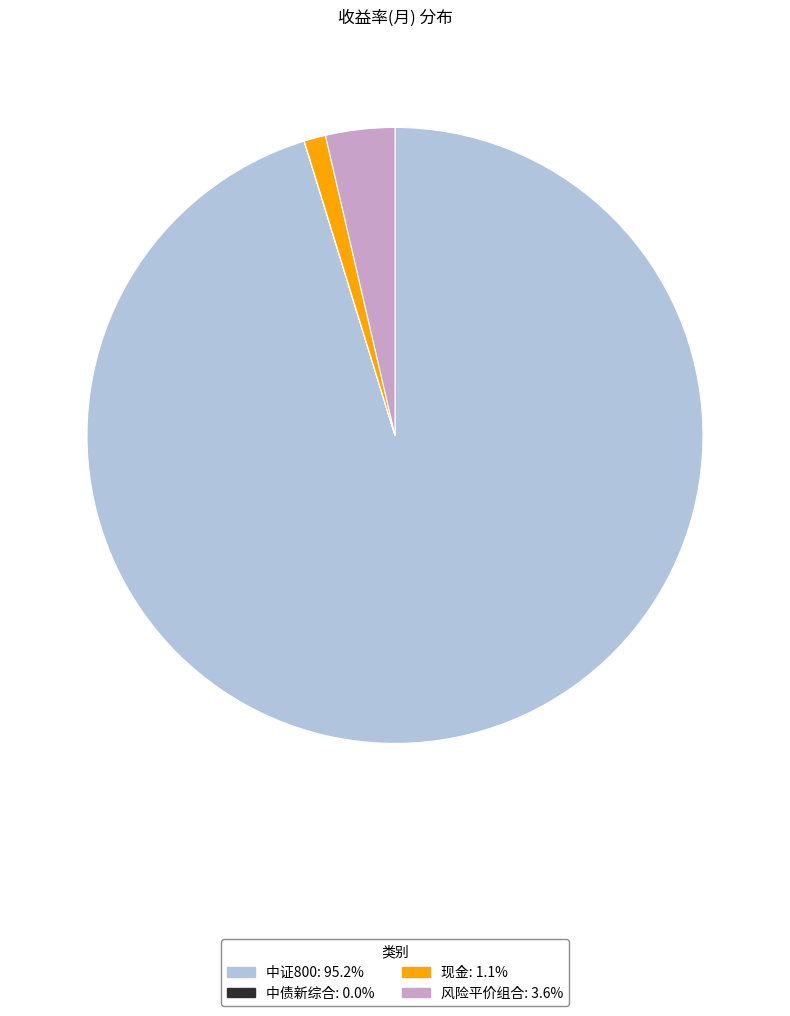

Is there a majority slice in this chart?

Yes